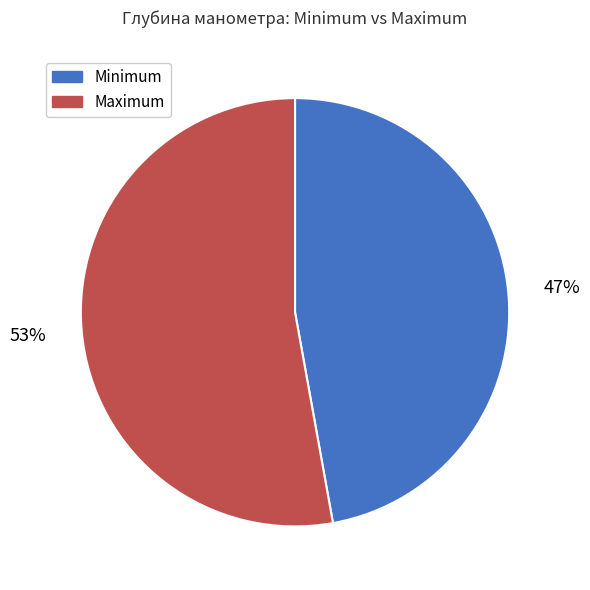

Rank the categories by value from lowest to highest.

Minimum, Maximum